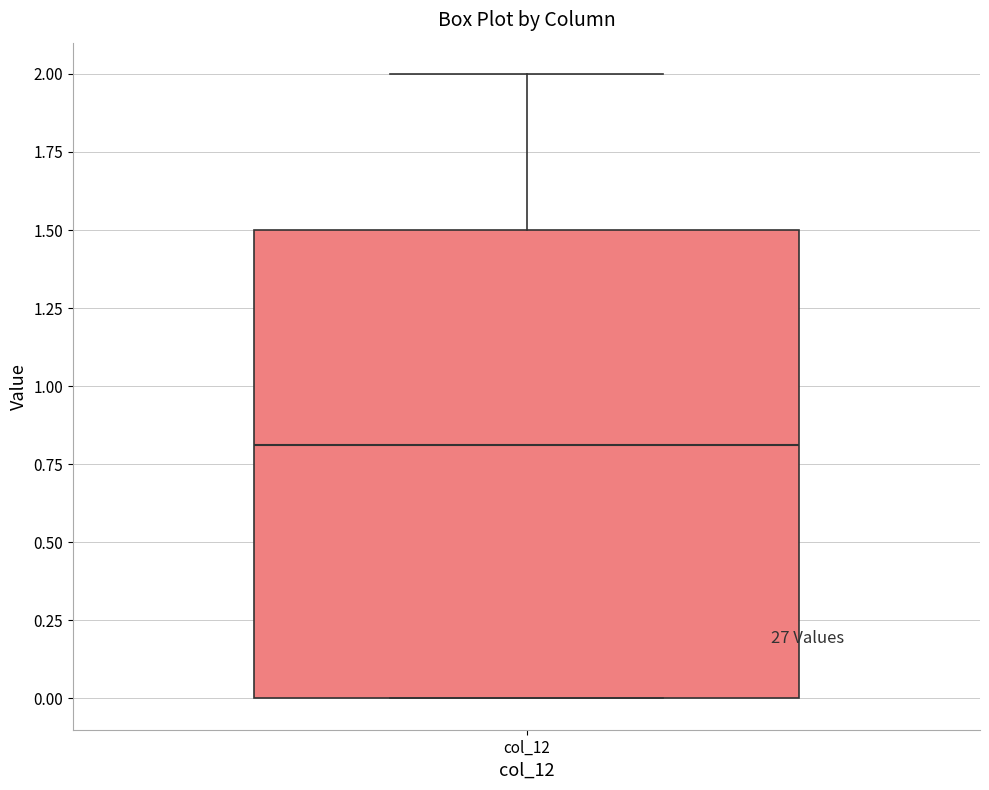

Read this box plot against the y-axis: the position of the median line, the range covered by the box, and the ends of both whiskers. The values are not printed on the chart, so give them approximately, as read against the axis.

median 0.8, box 0.0 to 1.5, whiskers 0.0 to 2.0